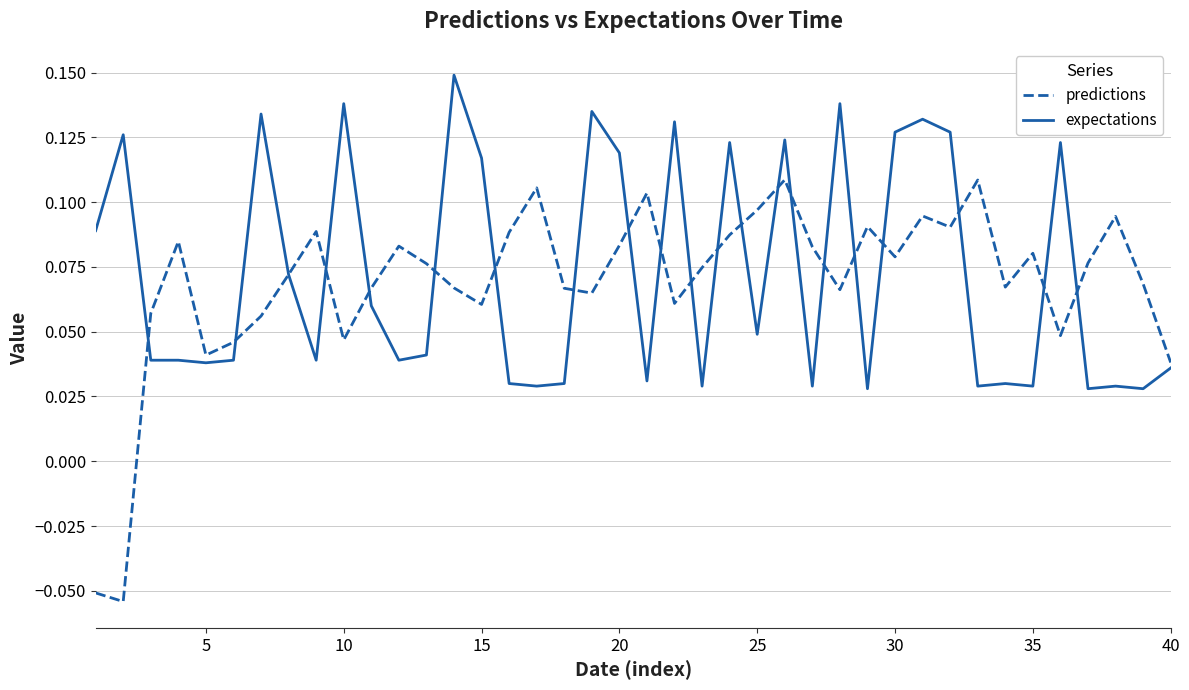

How many intersections are there between predictions and expectations?

21